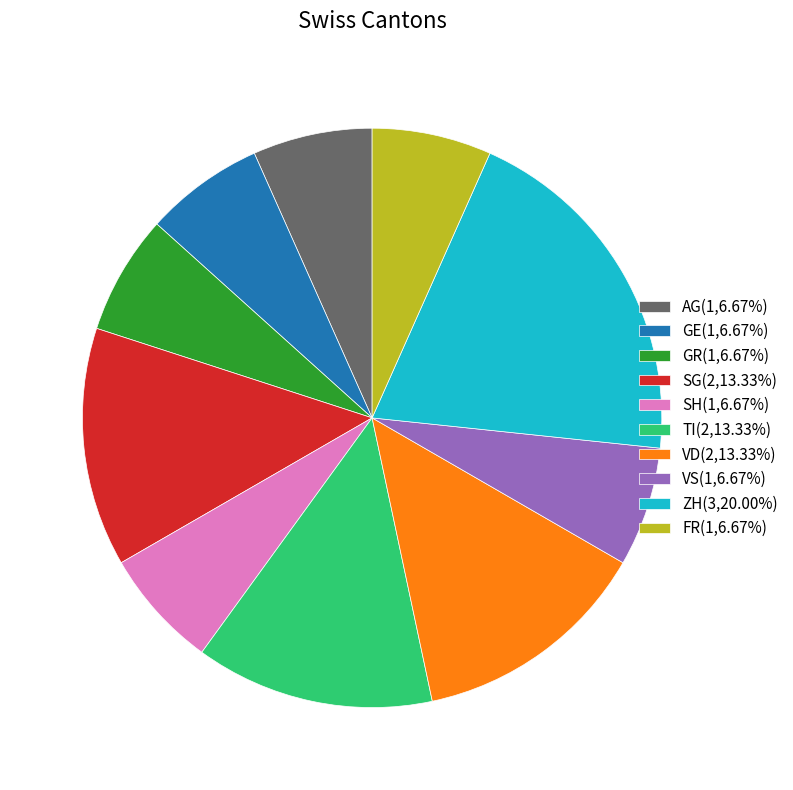

How many segments does this pie chart have?

10